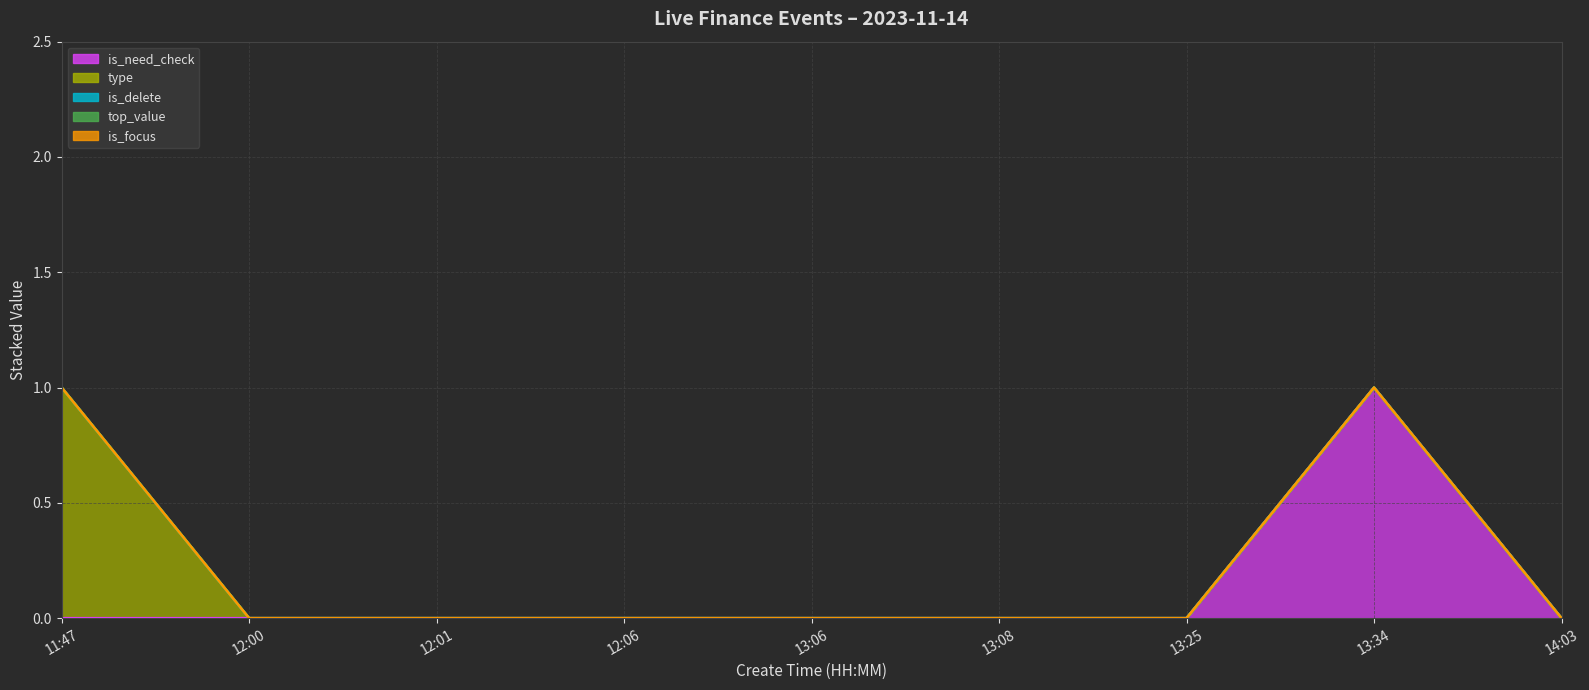

At which category is the sum across all series the highest?

11:47